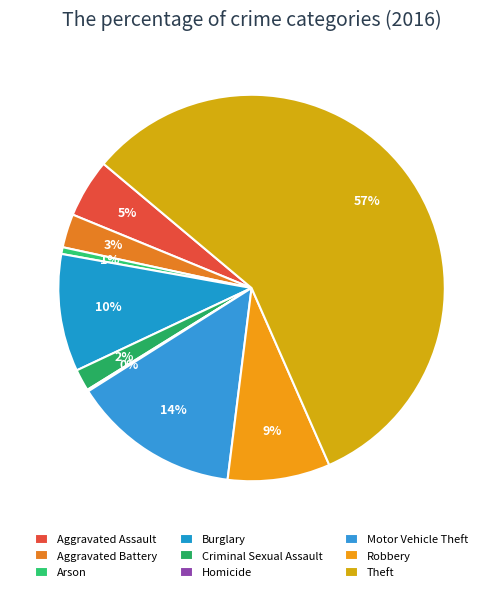

Which category has the biggest portion of the pie?

Theft